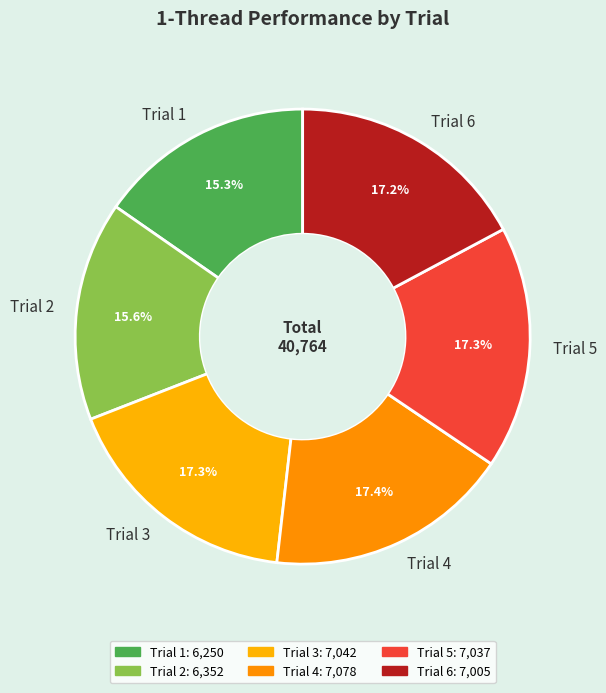

How many segments does this pie chart have?

6